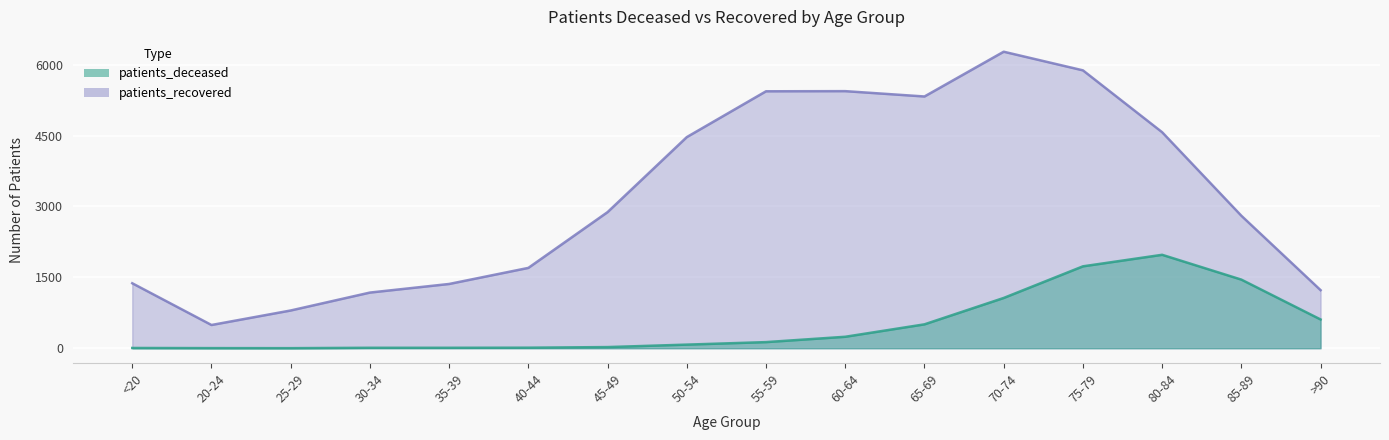

True or false: patients_recovered and patients_deceased cross at least once.

False